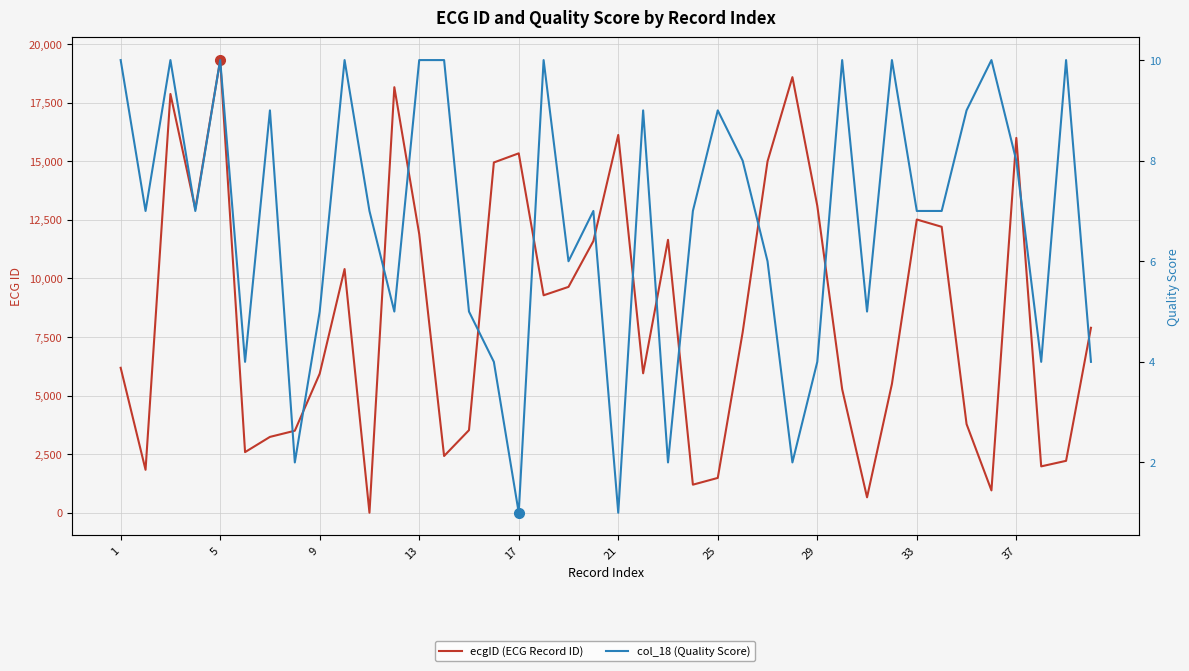

How many interior local valleys does the col_18 (Quality Score) series have?

12